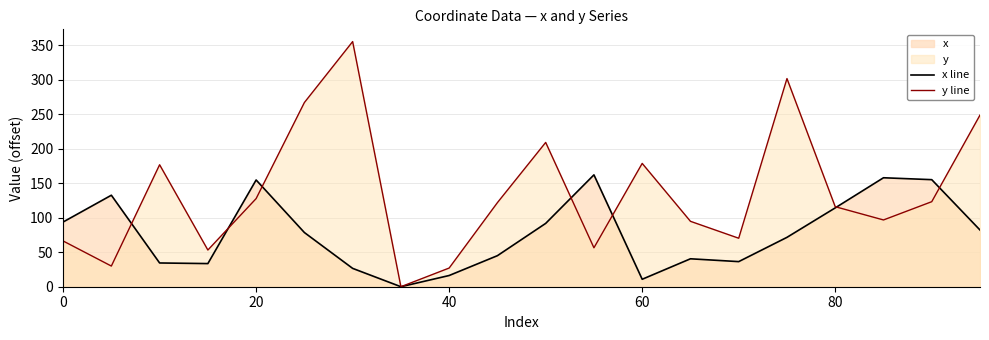

What is the value of the y line point at the 5th from the left?

127.6